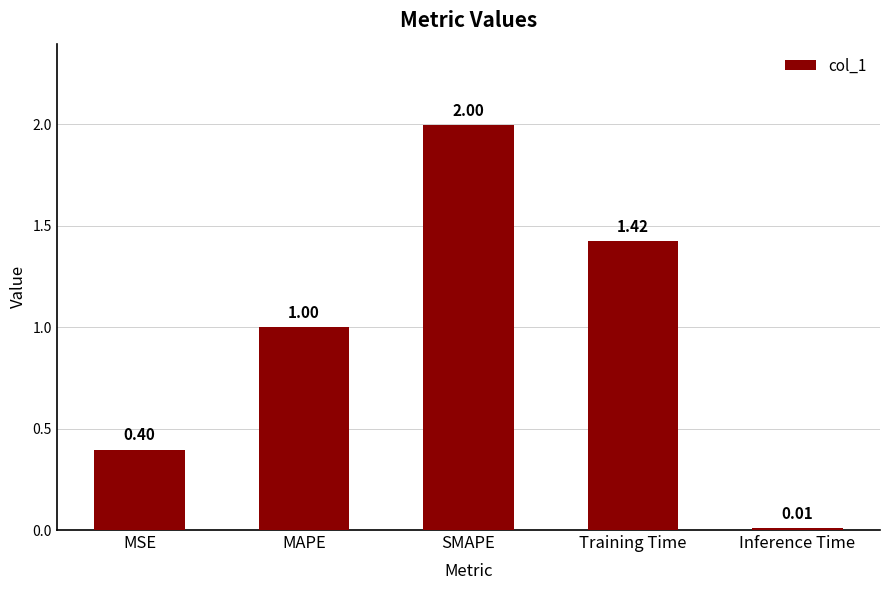

What is the label of the 2nd bar from the left?

MAPE